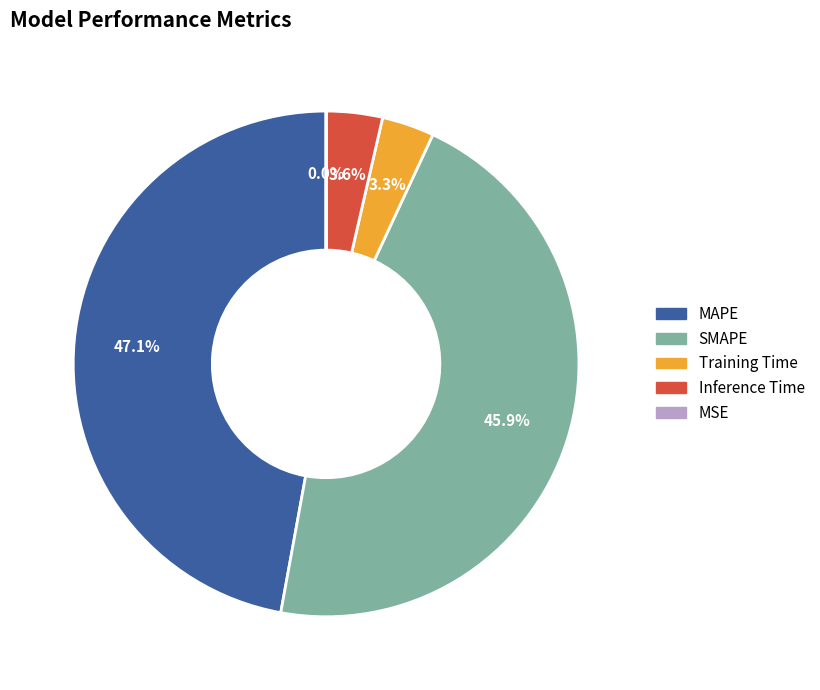

Is MAPE the majority of the pie?

No